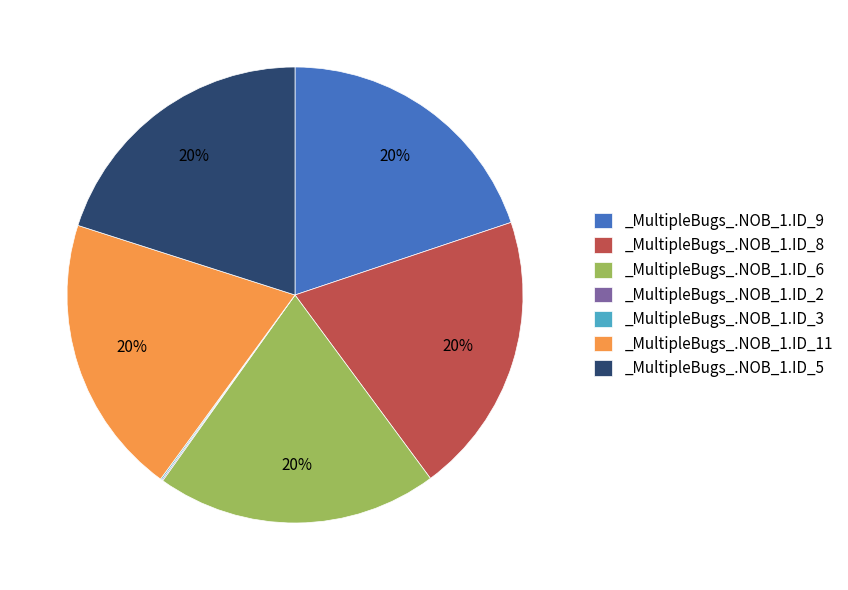

Approximately how many times larger is the value at _MultipleBugs_.NOB_1.ID_8 compared to _MultipleBugs_.NOB_1.ID_9?

1.0